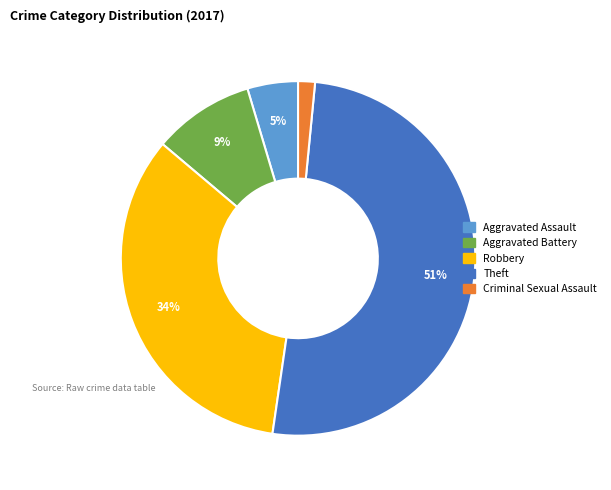

Is there any slice that represents more than half of the pie?

Yes